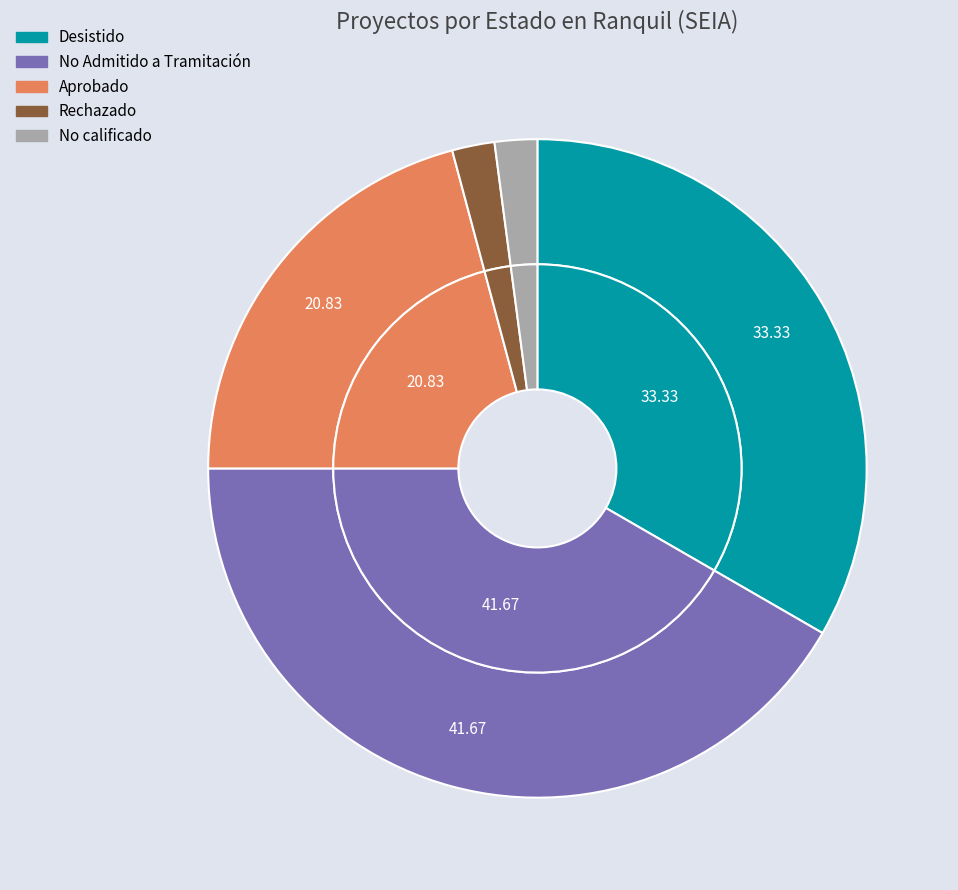

What is the largest slice in the pie chart?

No Admitido a Tramitación